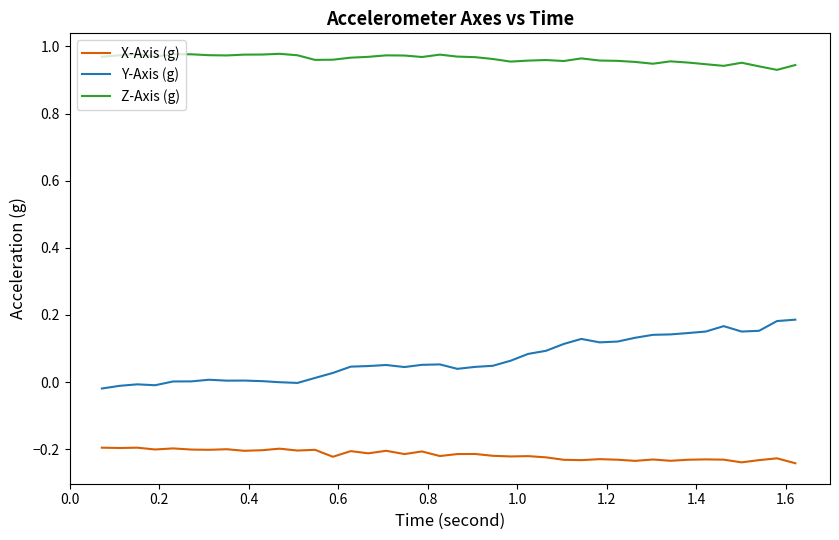

True or false: Z-Axis (g) and Y-Axis (g) cross at least once.

False